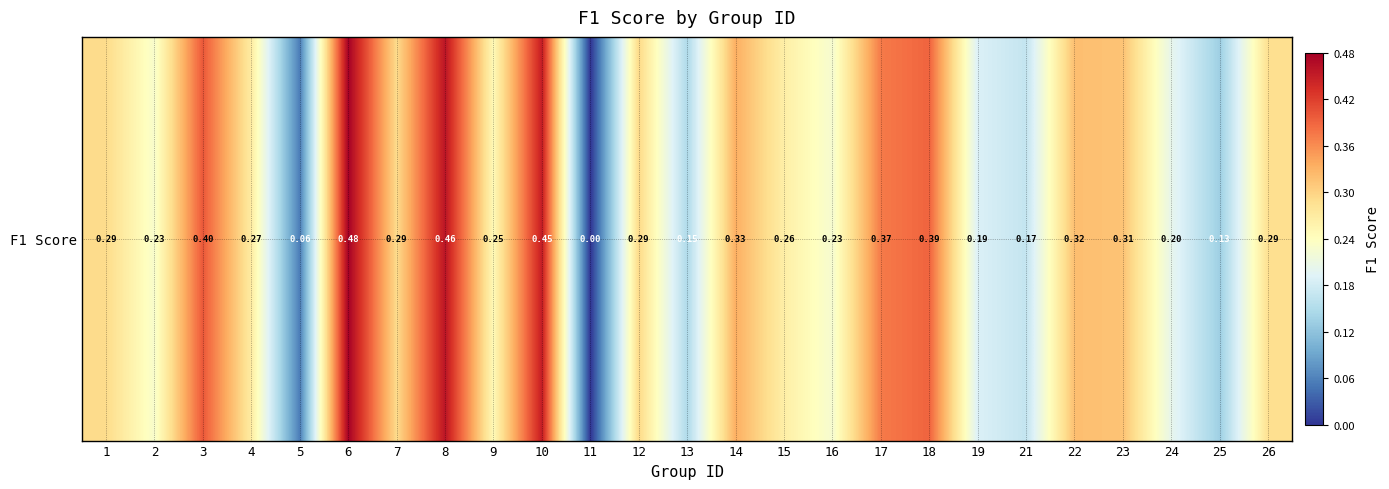

What is the sum of all values?

6.8